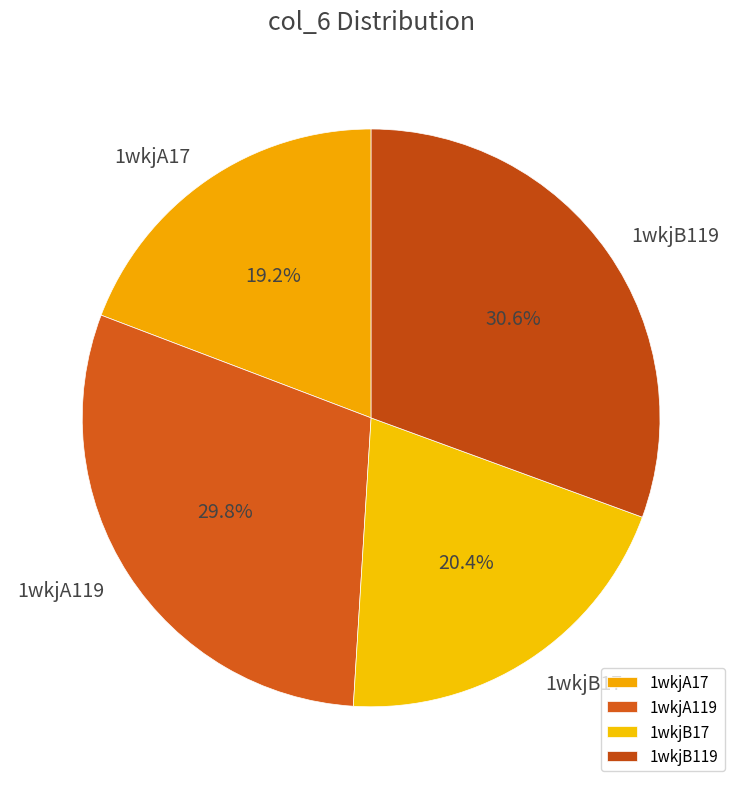

How many slices are in this pie chart?

4